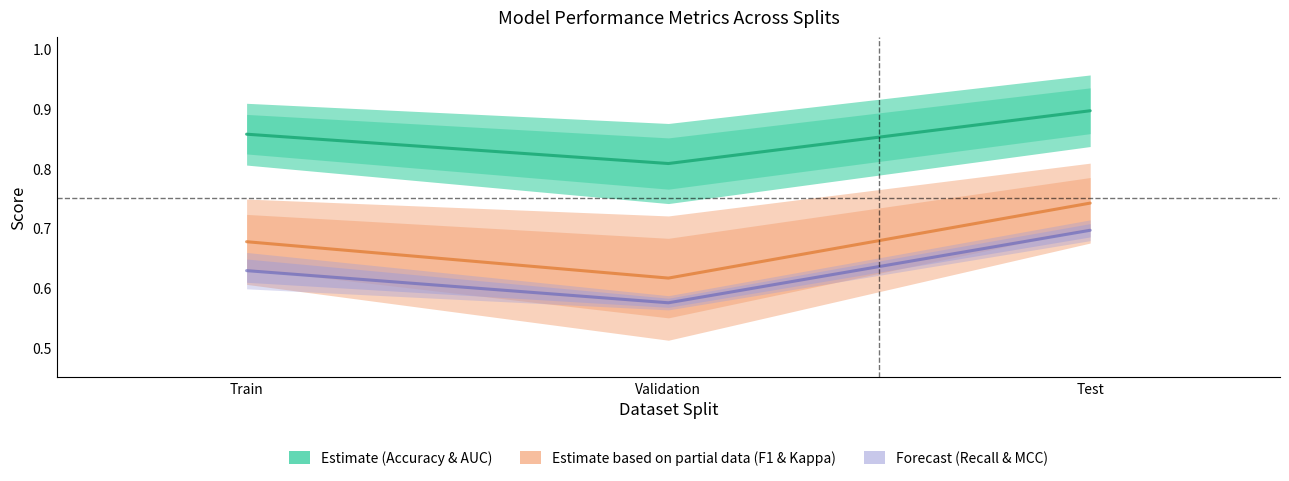

True or false: Accuracy has a value of 0.8 at Validation.

True